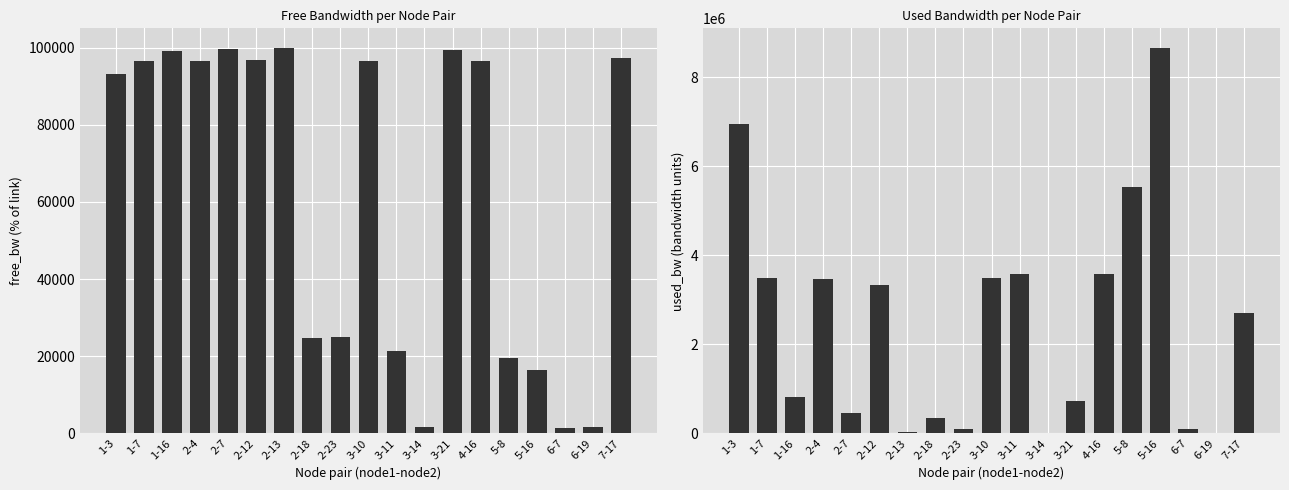

Reading left to right, transcribe all the data shown in this chart.

free_bw: 93055.9	96516.6	99182.7	96535.9	99536.7	96667.7	99970.1	24656.6	24908.4	96511.8	21410.0	1546.2	99268.2	96407.2	19467.2	16328.8	1460.7	1549.8	97302.4
used_bw: 6943776.9	3482918.8	817223.4	3463575.0	463242.2	3331949.4	29878.5	343358.1	91618.7	3488015.9	3589551.2	3753.9	731756.5	3592755.9	5532738.3	8670907.5	89243.9	191.3	2697491.2